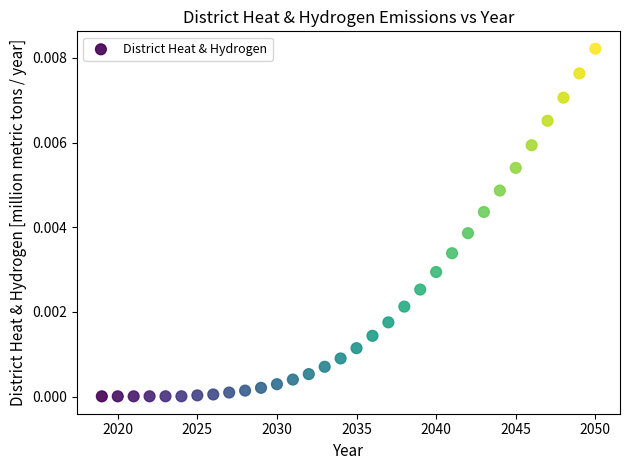

What is the range of X values (max minus min)?

31.0